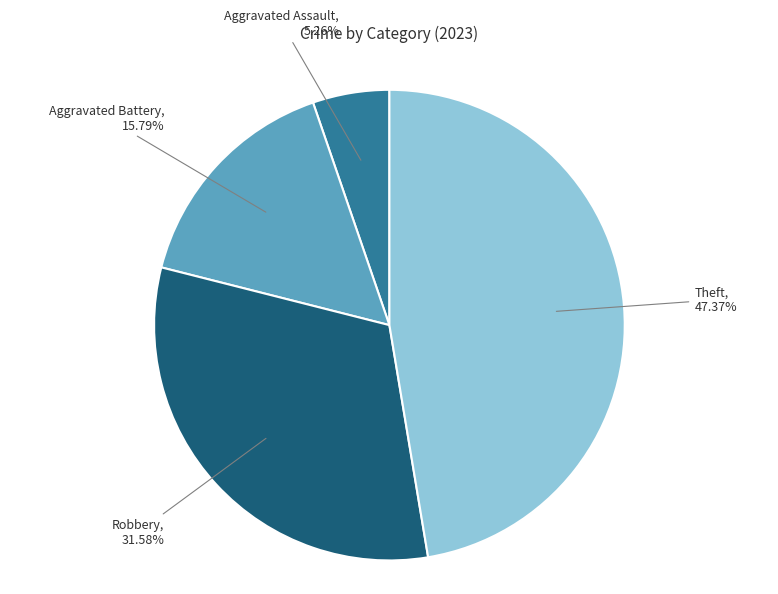

Is there any slice that represents more than half of the pie?

No